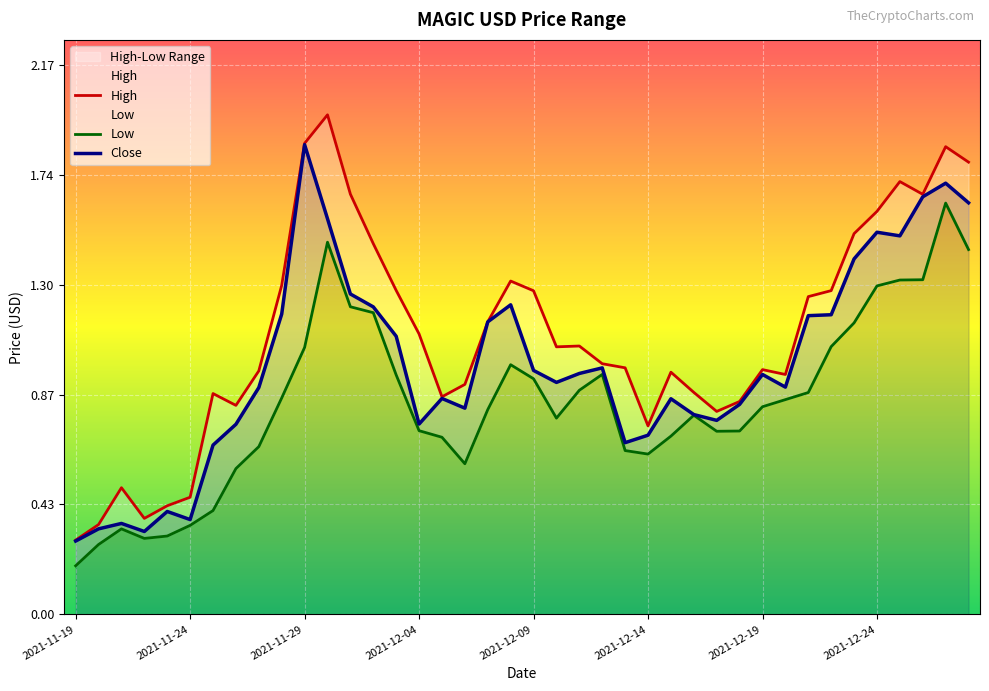

What is the label of the 25th point from the left?

2021-12-13